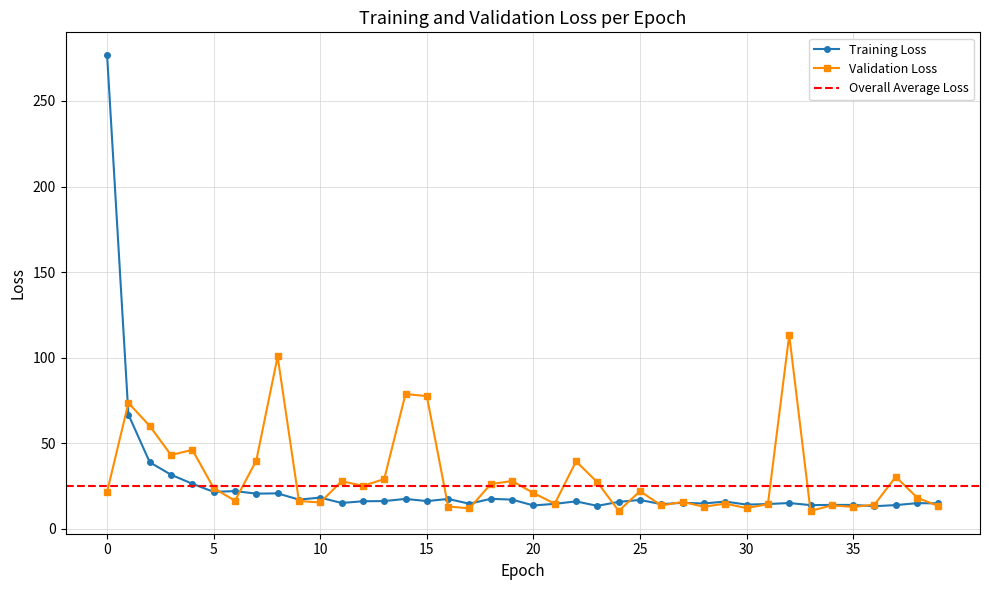

True or false: val_loss has a value of 5.7 at 36.

False